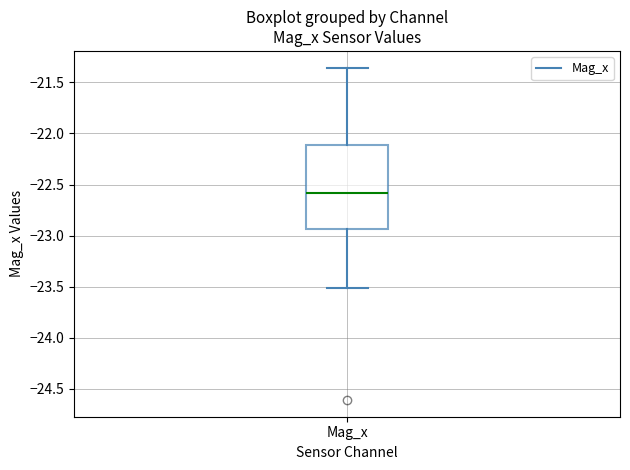

Read this box plot against the y-axis: the position of the median line, the range covered by the box, and the ends of both whiskers. The values are not printed on the chart, so give them approximately, as read against the axis.

median -22.60, box -22.95 to -22.10, whiskers -23.50 to -21.35